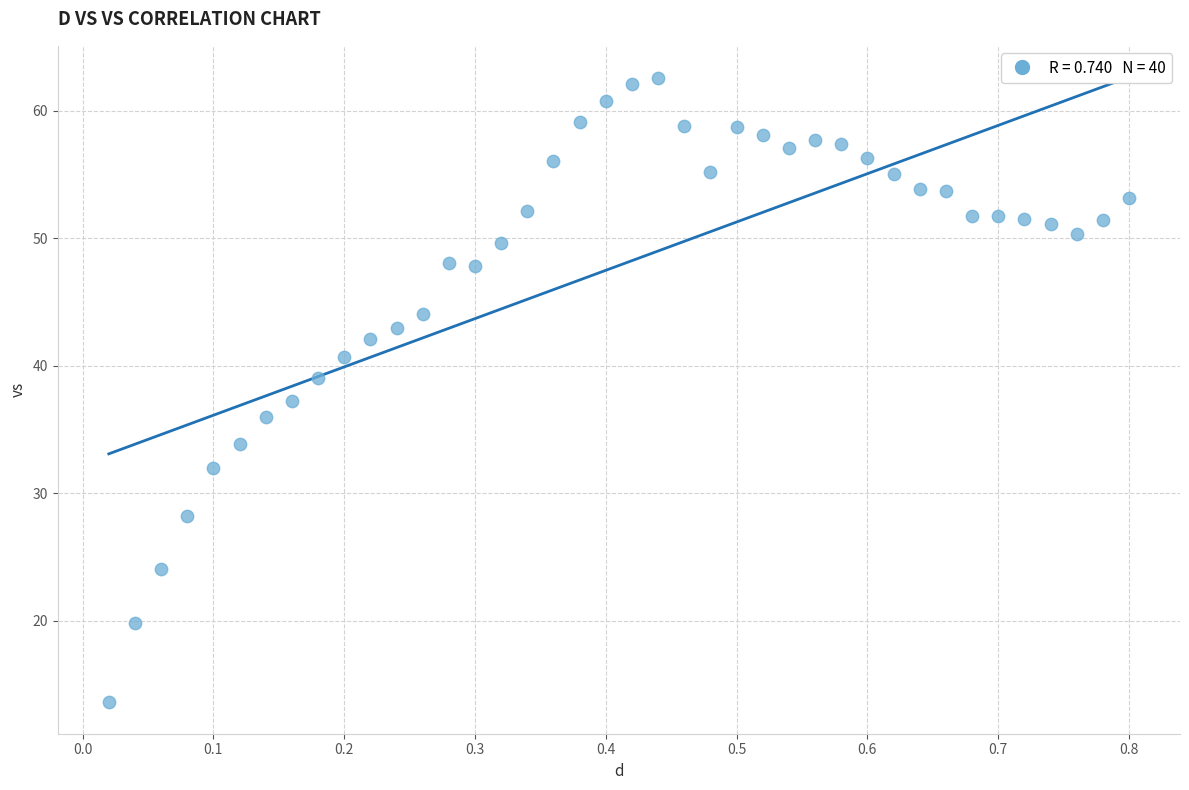

What is the range of X values (max minus min)?

0.8